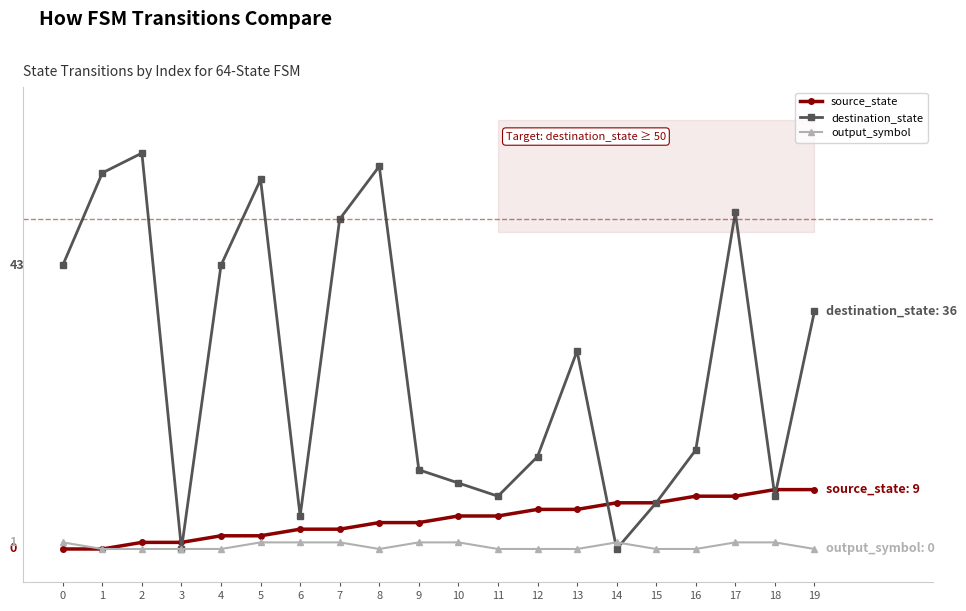

Does the chart display data point markers on the line(s)?

Yes